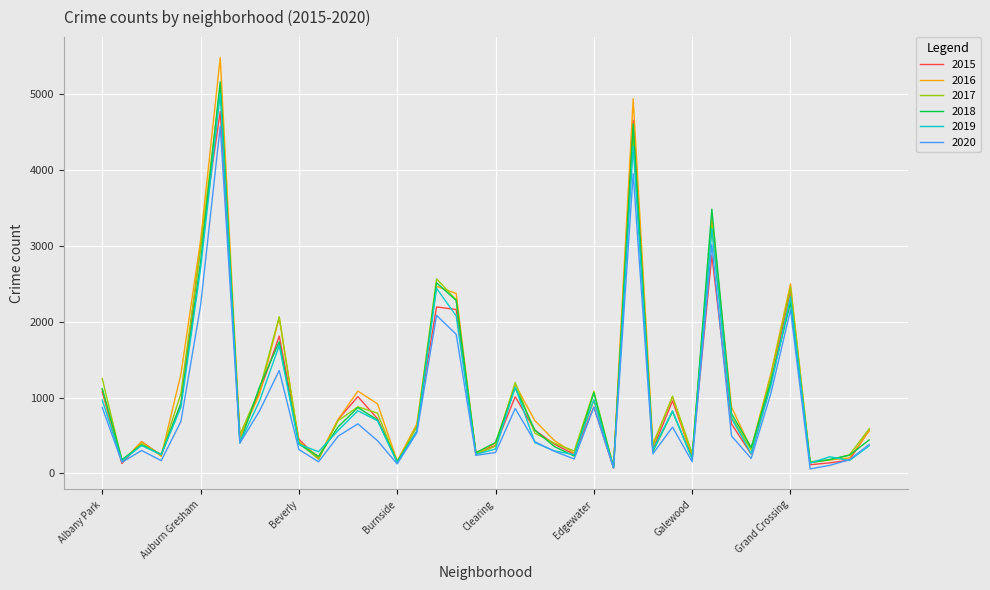

What is the difference between the maximum and minimum values in the 2018 series?

5087